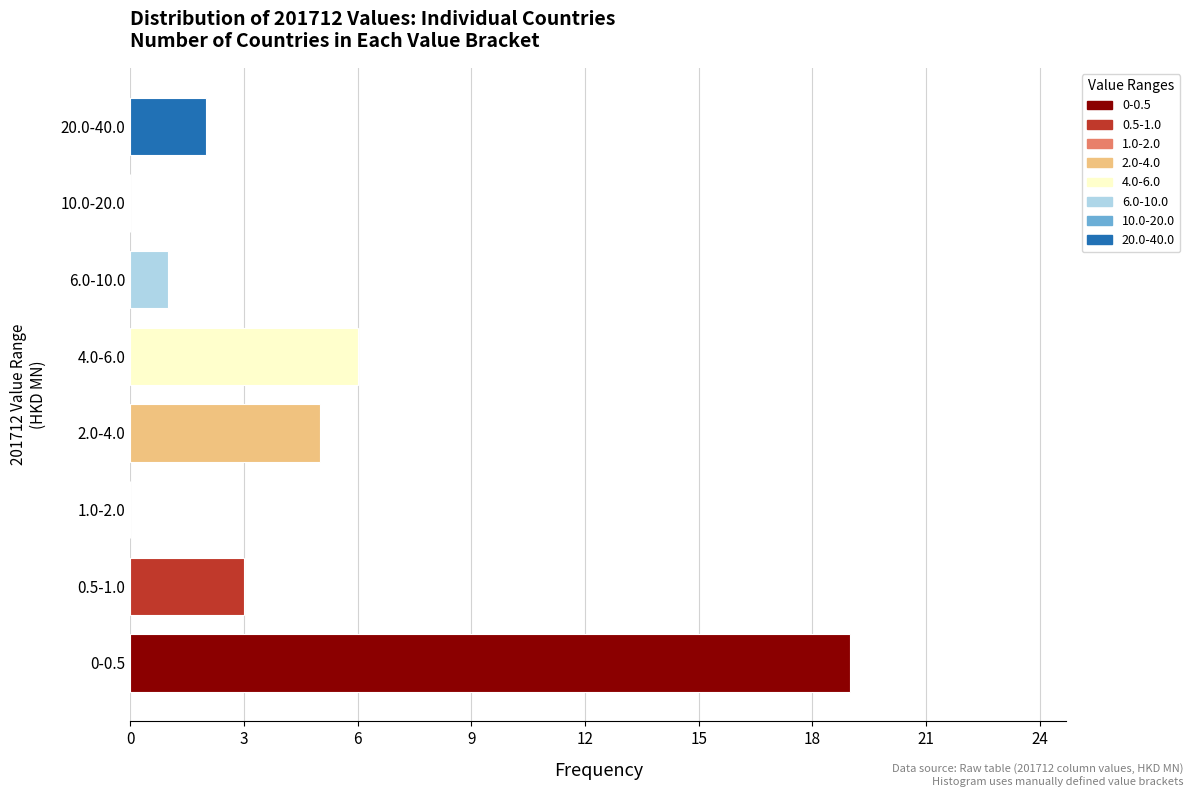

Reading bottom to top, extract all data points from this chart.

0-0.5=19	0.5-1.0=3	1.0-2.0=0	2.0-4.0=5	4.0-6.0=6	6.0-10.0=1	10.0-20.0=0	20.0-40.0=2